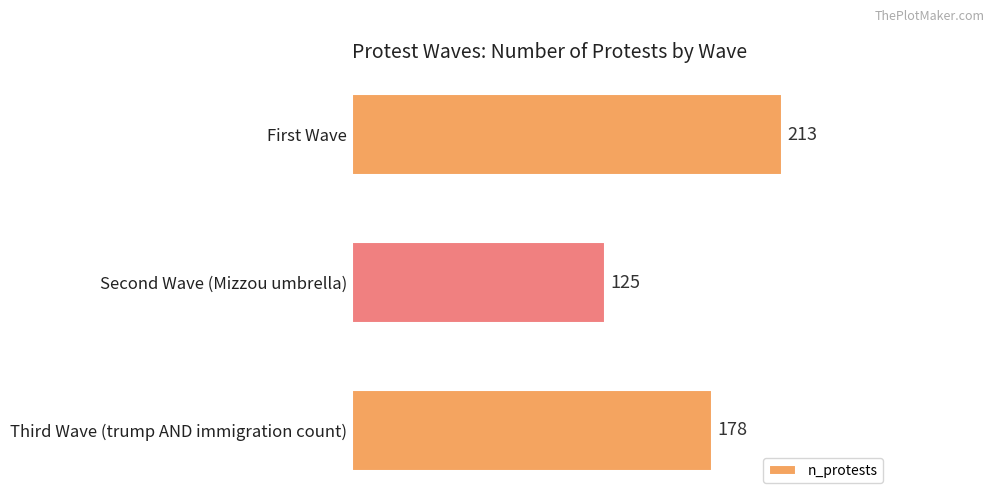

Reading top to bottom, transcribe all the data shown in this chart.

213	125	178